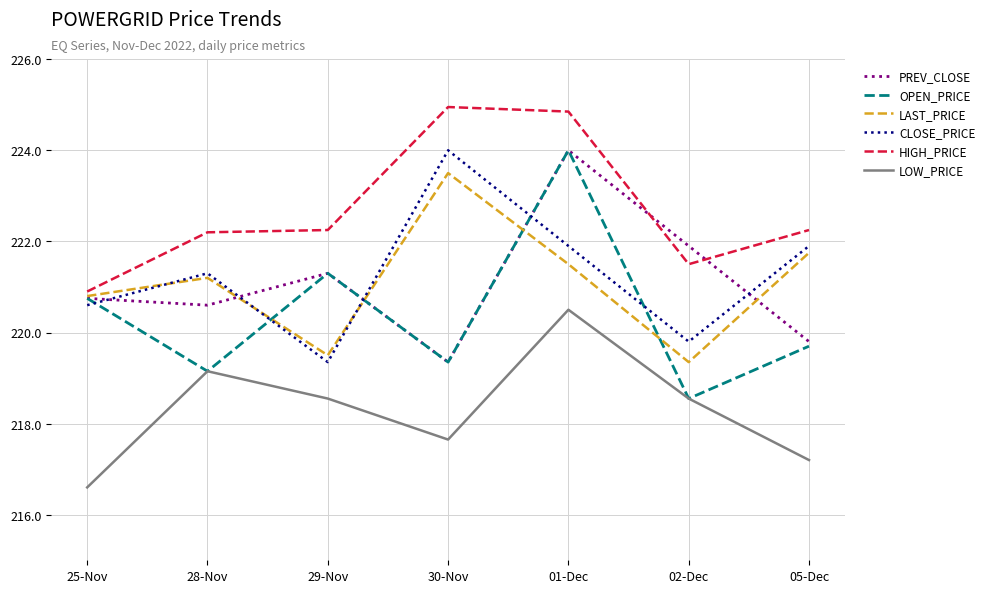

Which series has the largest total across all categories?

HIGH_PRICE